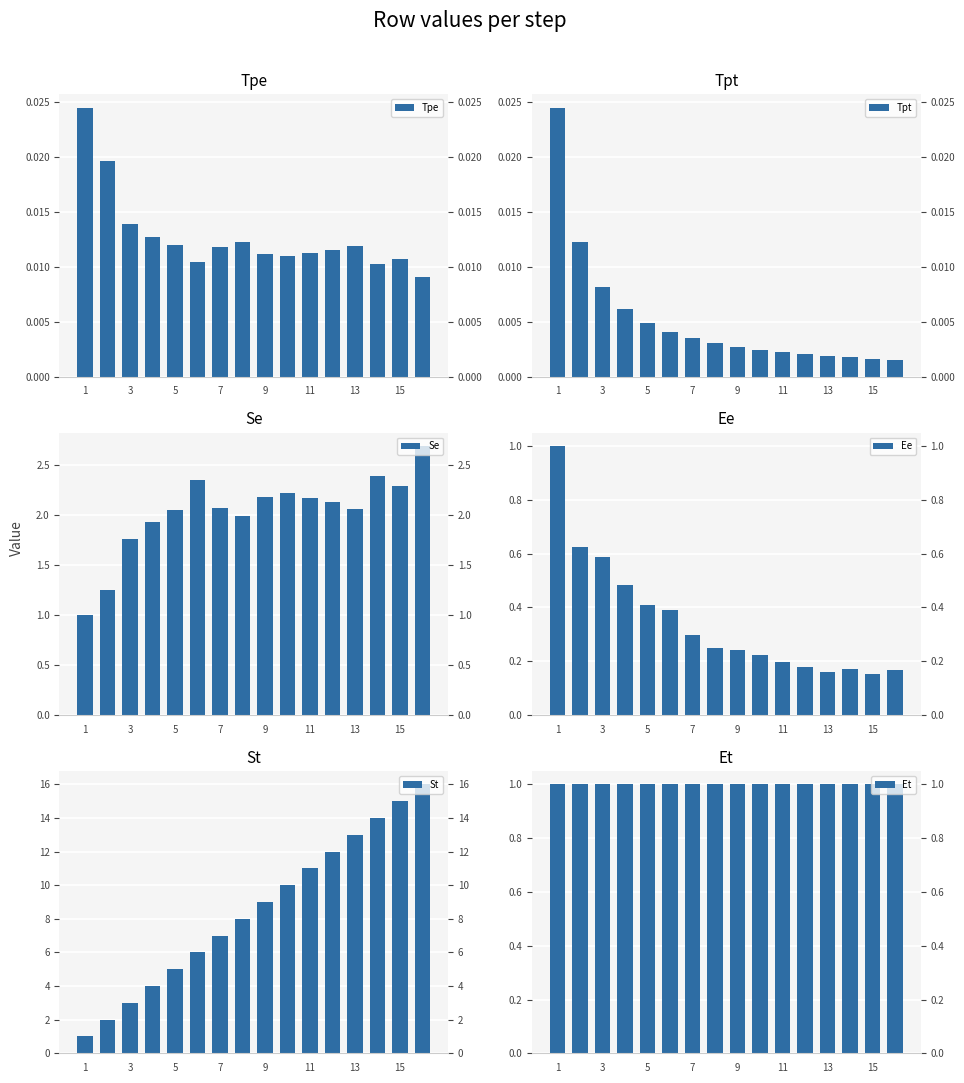

Count the Tpe values in the range 0 to 1.

16